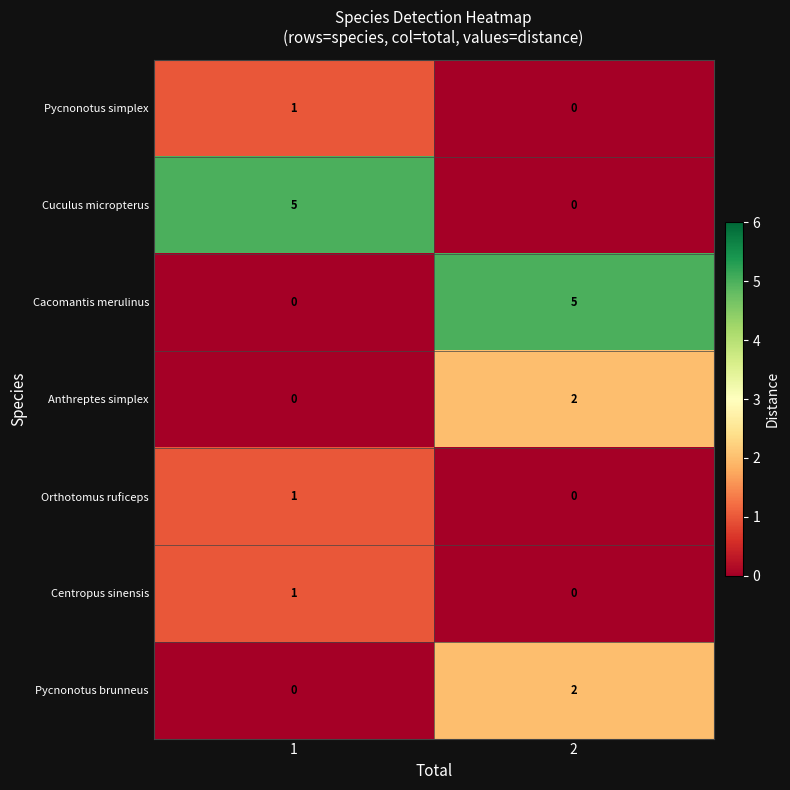

What is the greatest value displayed?

5